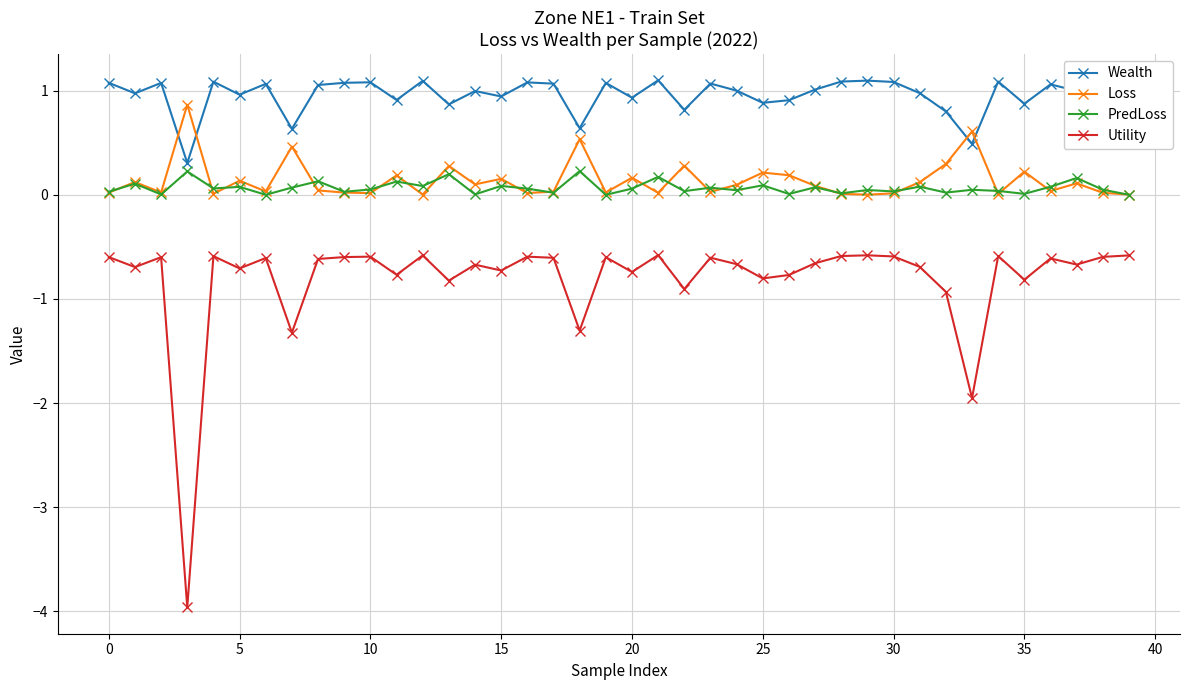

What is the maximum value shown in the chart?

1.1